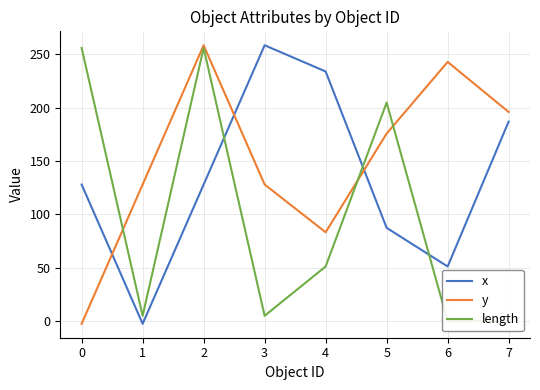

Between 1 and 5, which is larger?

5